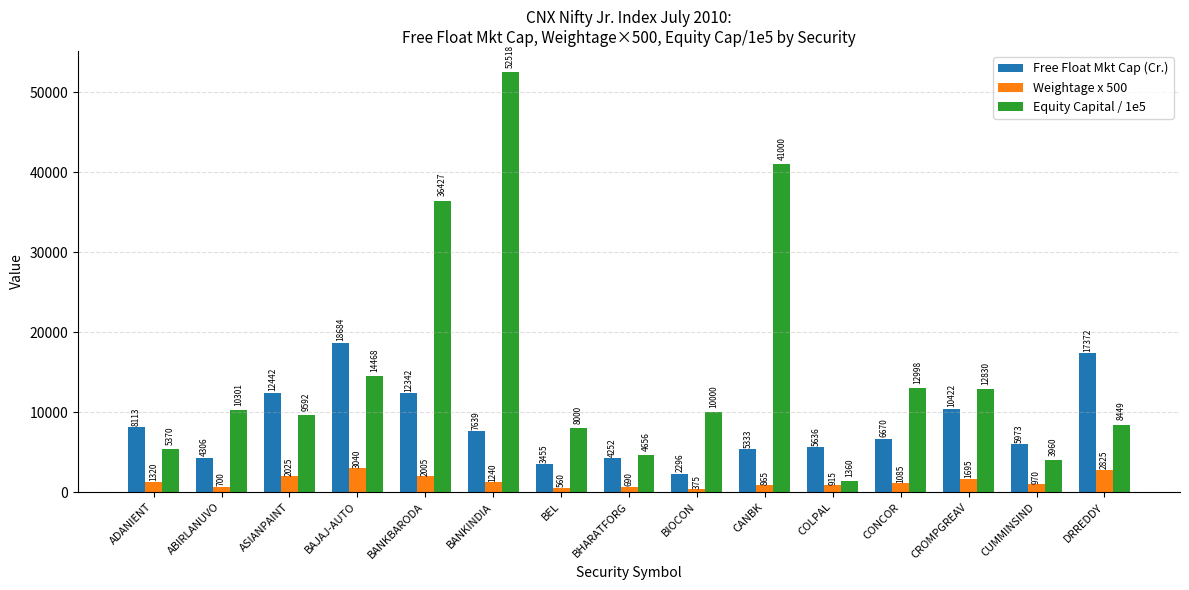

What is the smallest value displayed?

375.0